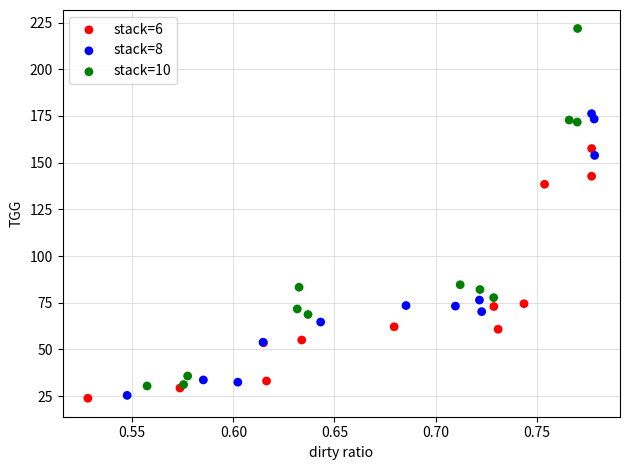

Which series reaches the maximum Y coordinate?

stack=10